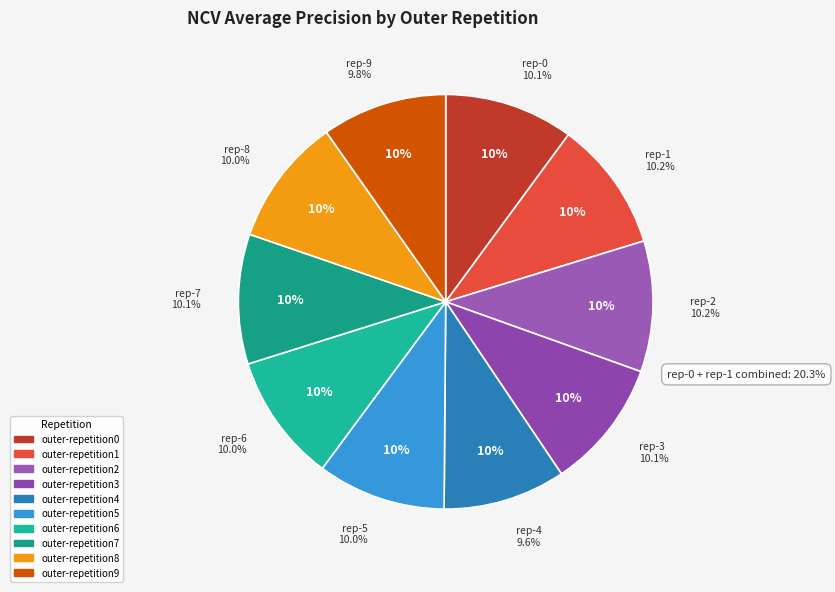

Rank the categories by value from lowest to highest.

outer-repetition4, outer-repetition9, outer-repetition8, outer-repetition6, outer-repetition5, outer-repetition0, outer-repetition3, outer-repetition7, outer-repetition1, outer-repetition2